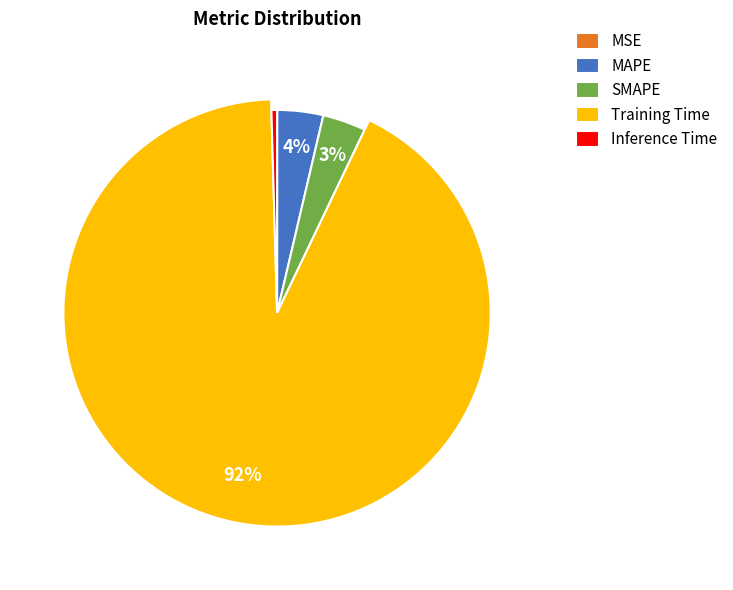

Which category has the smallest portion of the pie?

MSE